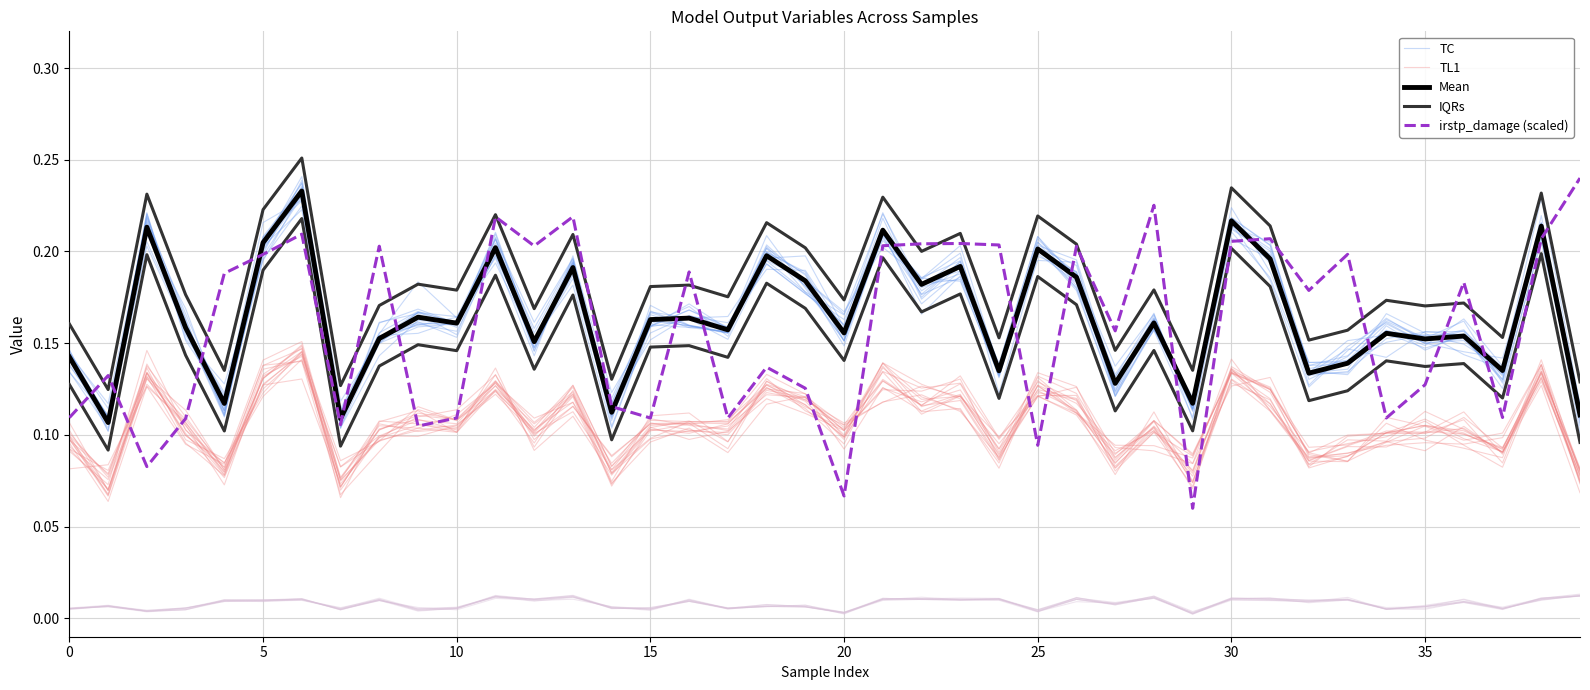

At how many categories does at least one series exceed 0?

40